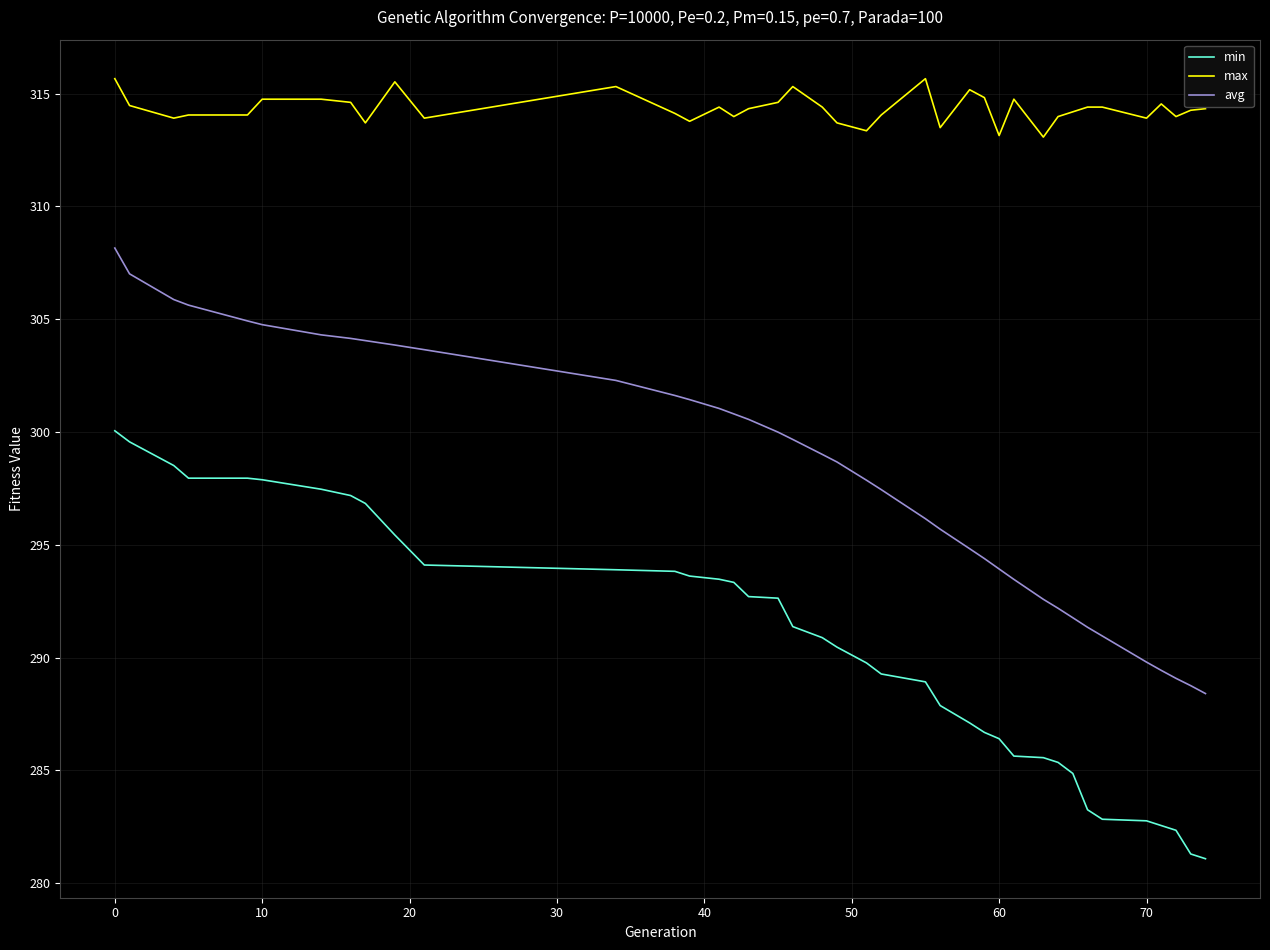

How many values in the avg series are below 299?

19